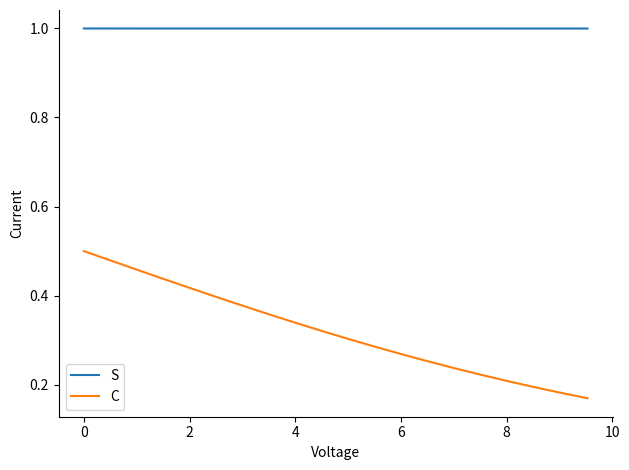

List the series in order of their overall mean, highest first.

S, C